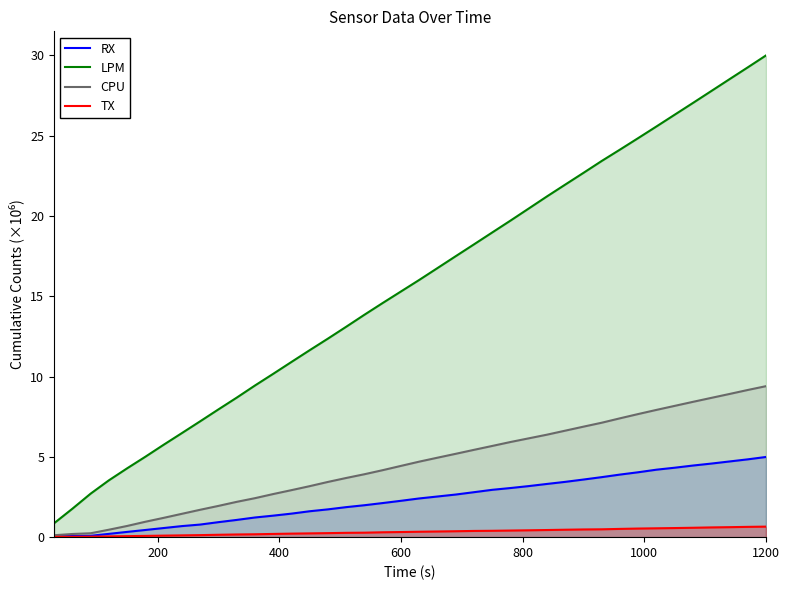

Which series has the largest range (max minus min)?

LPM